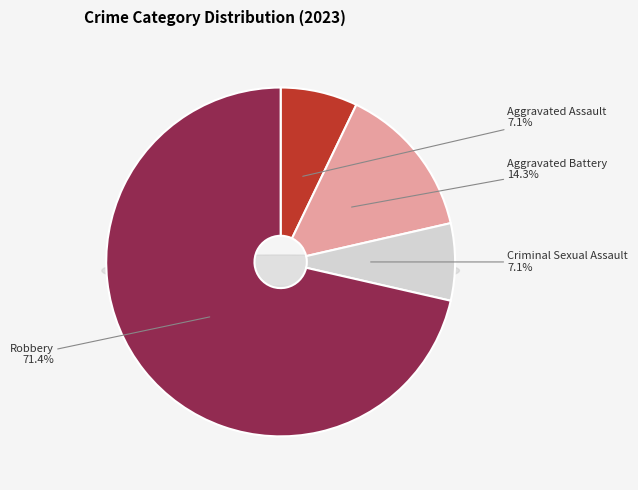

Is the sum of Robbery and Criminal Sexual Assault greater than half?

Yes